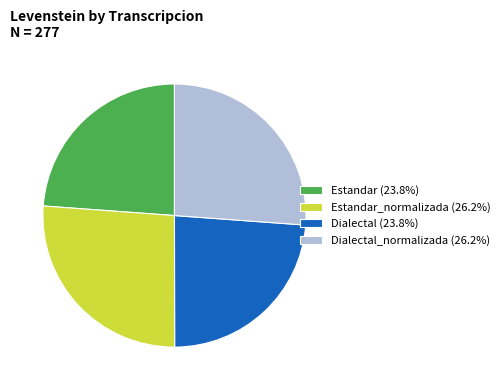

Is there a majority slice in this chart?

No